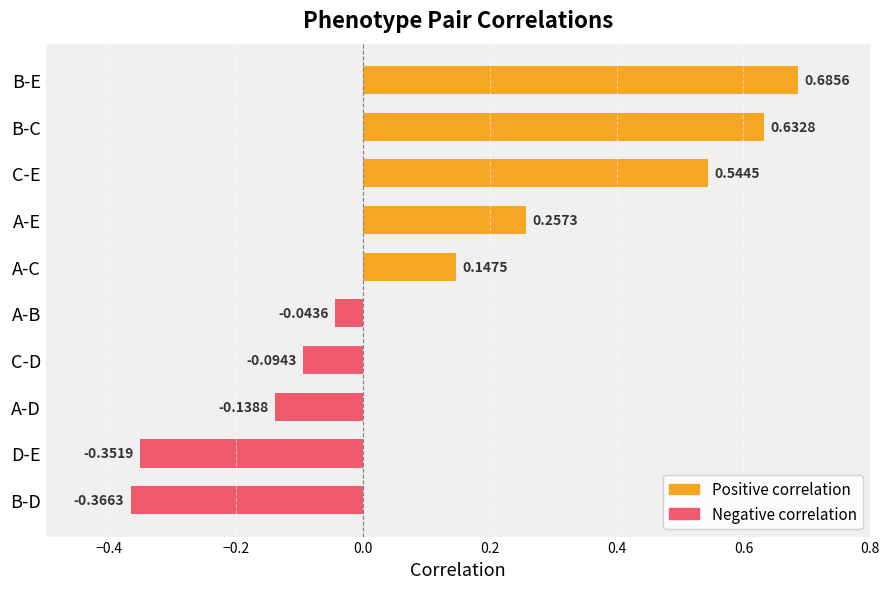

What is the label of the 9th bar from the top?

D-E